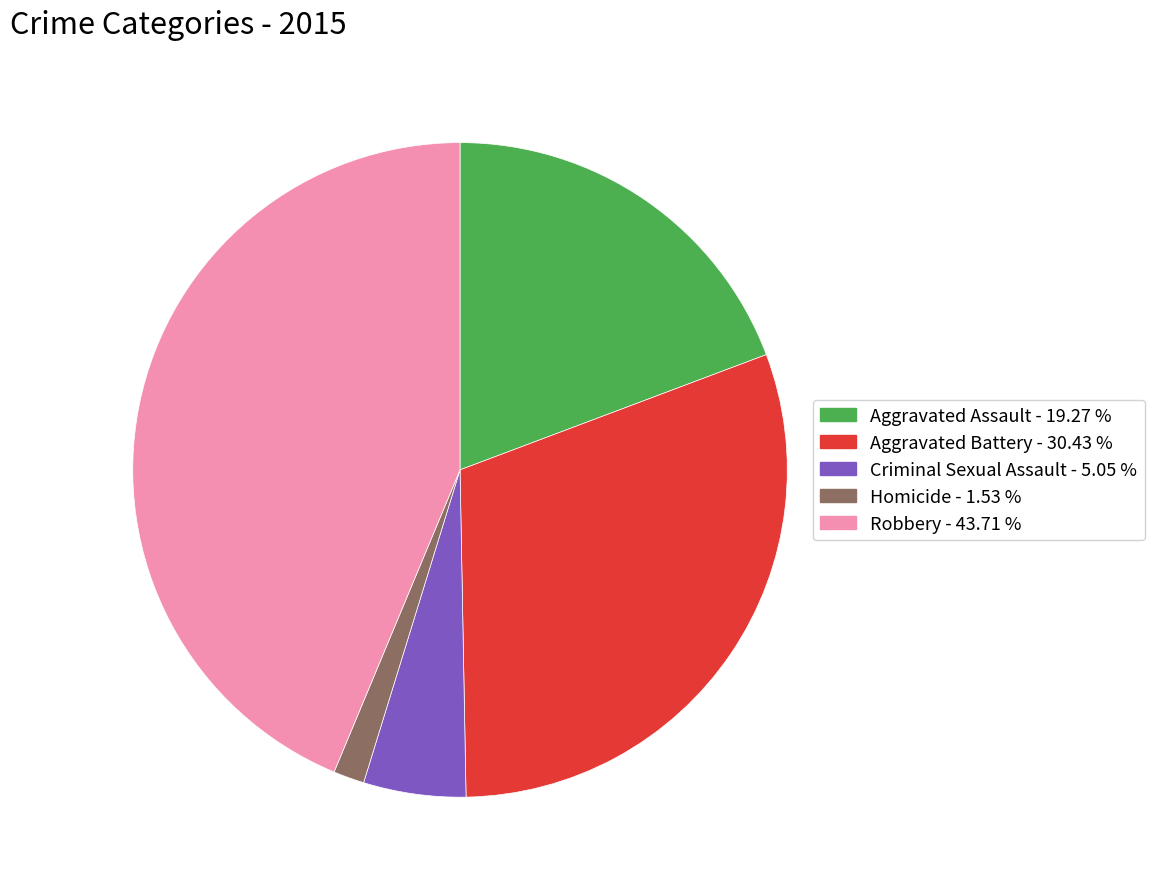

Approximately how many times larger is the value at Aggravated Battery compared to Criminal Sexual Assault?

6.0